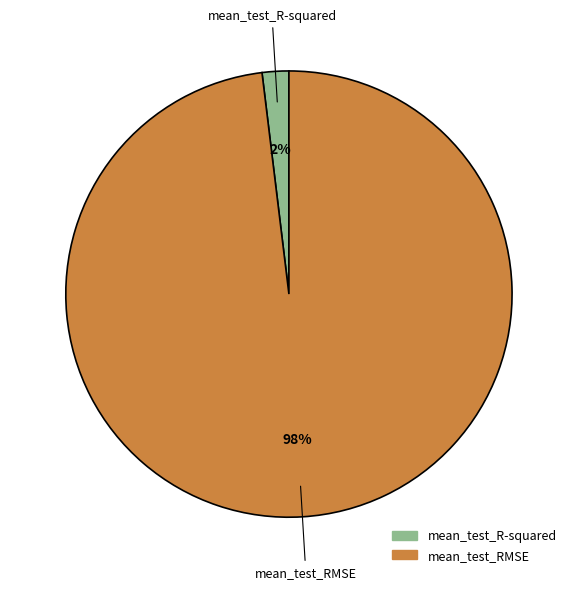

Which category has the smallest portion of the pie?

mean_test_R-squared